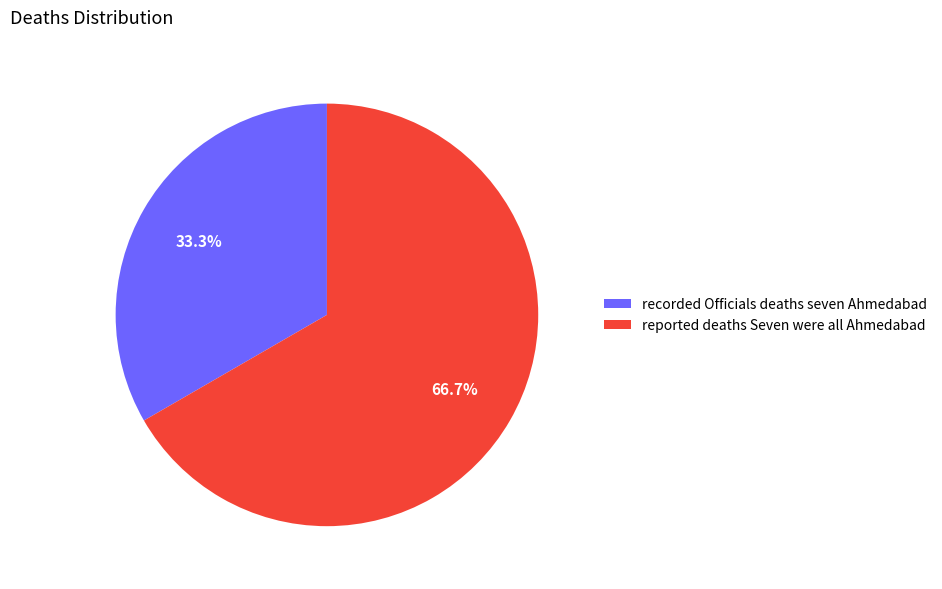

The reported deaths Seven were all Ahmedabad slice represents 67% of the pie. True or false?

True